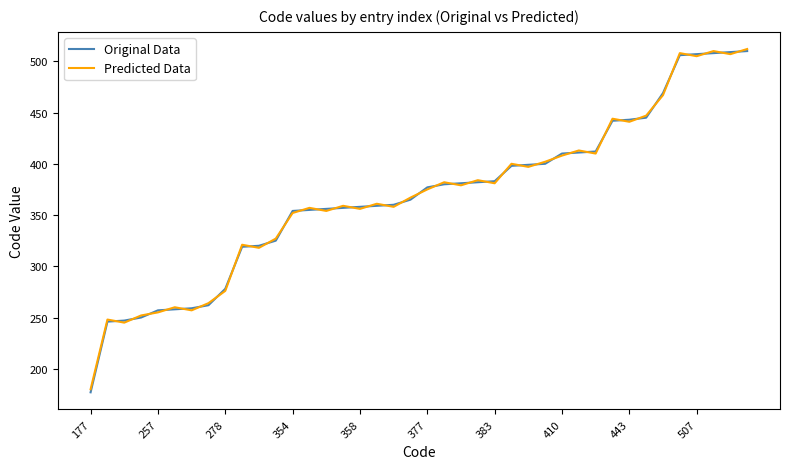

Which series has the largest range (max minus min)?

Original Data